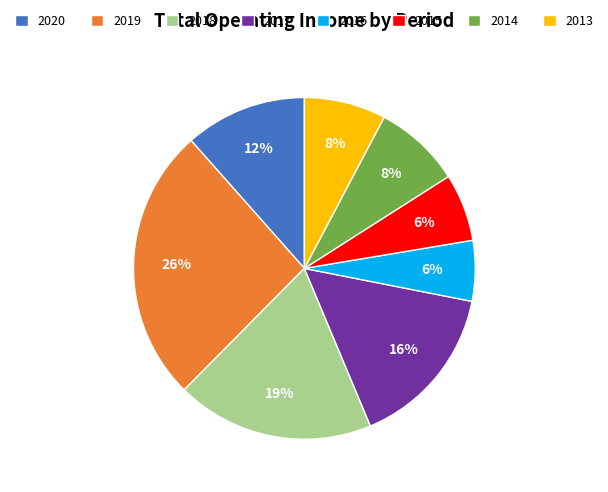

Is there a majority slice in this chart?

No